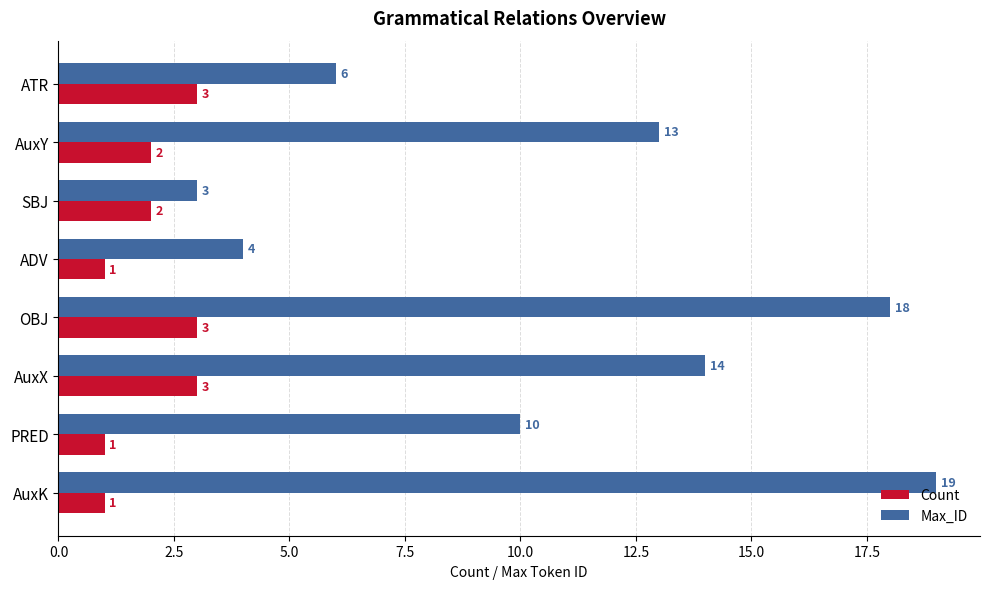

What is the maximum value for Count?

3